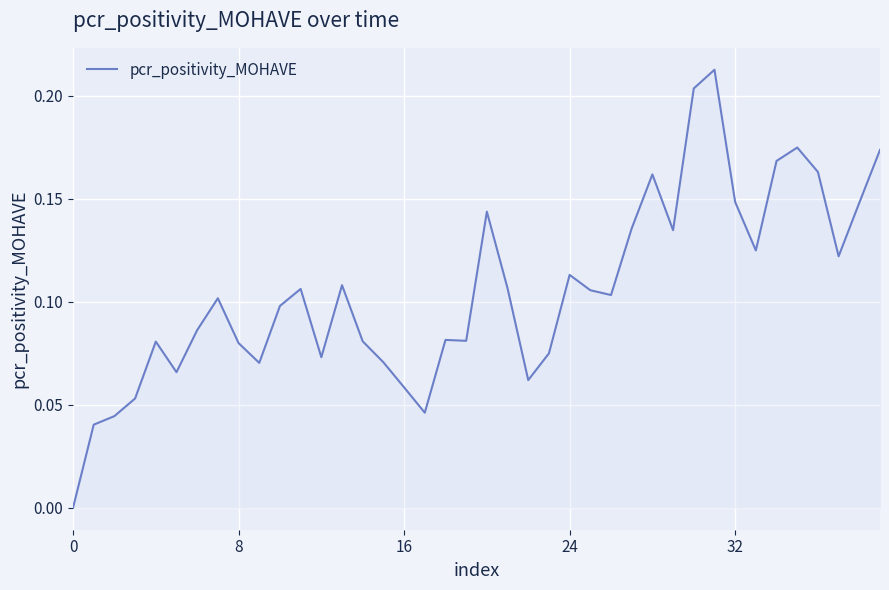

What is the maximum value shown in the chart?

0.2